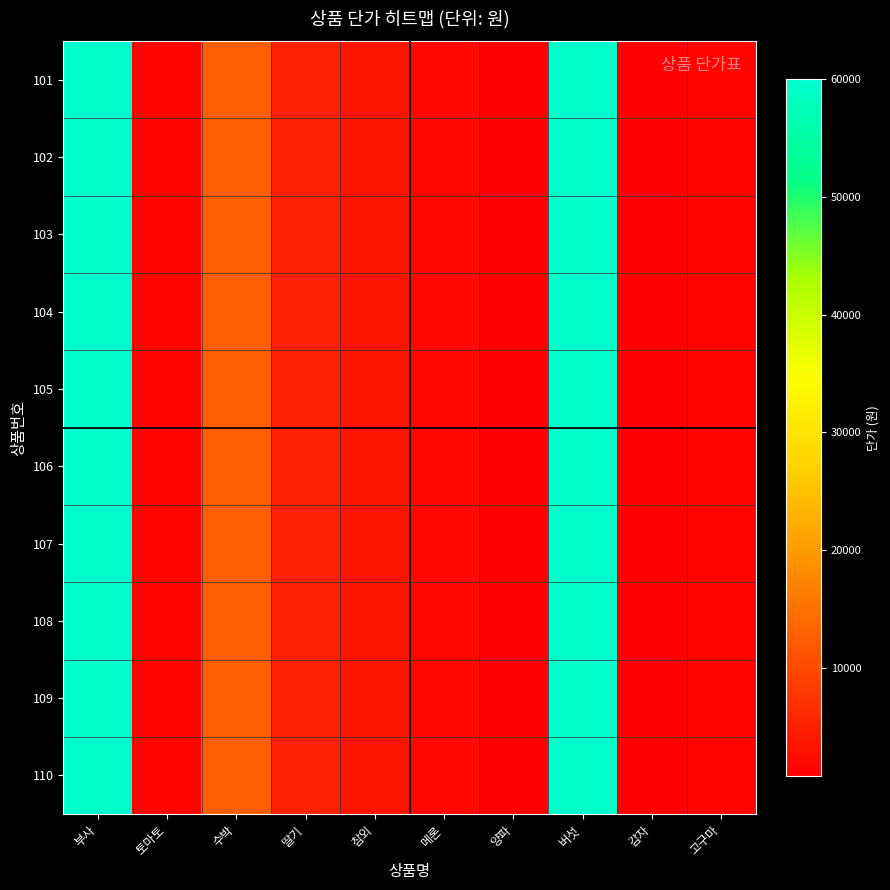

Which label corresponds to the smallest value in the chart?

양파